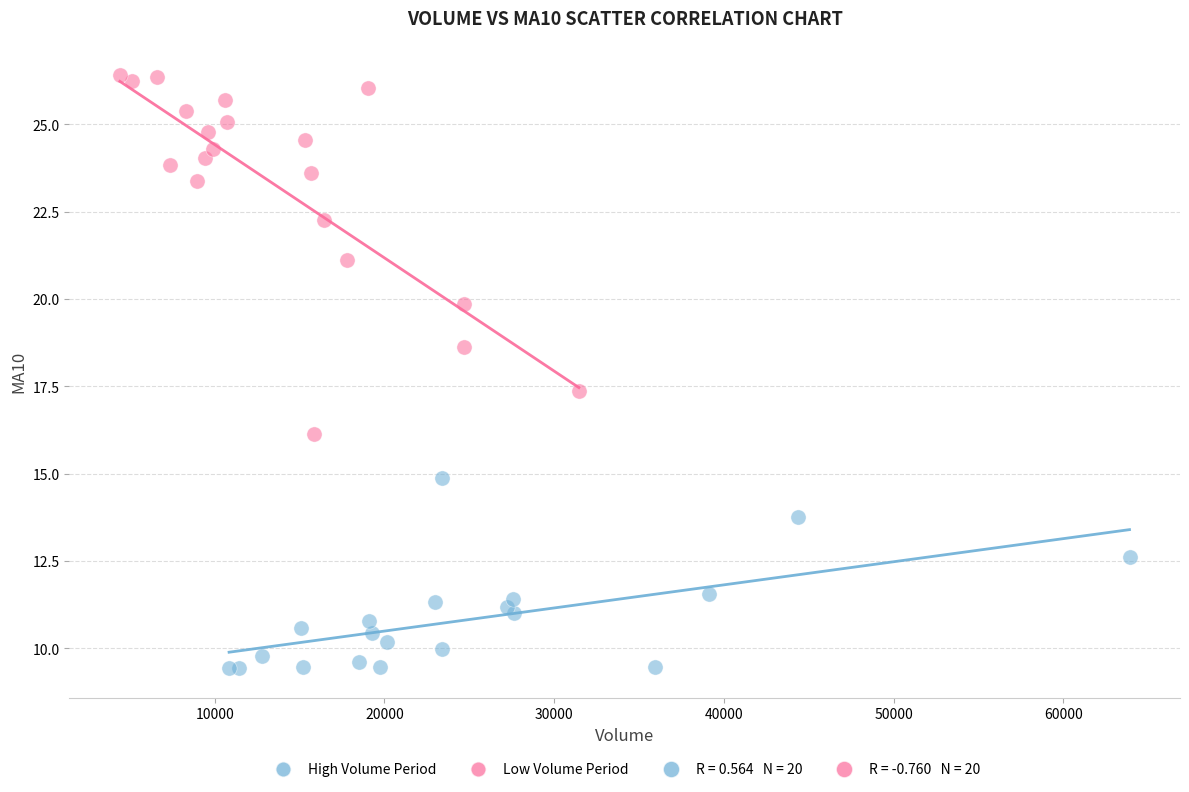

Which series reaches the minimum Y coordinate?

High Volume Period